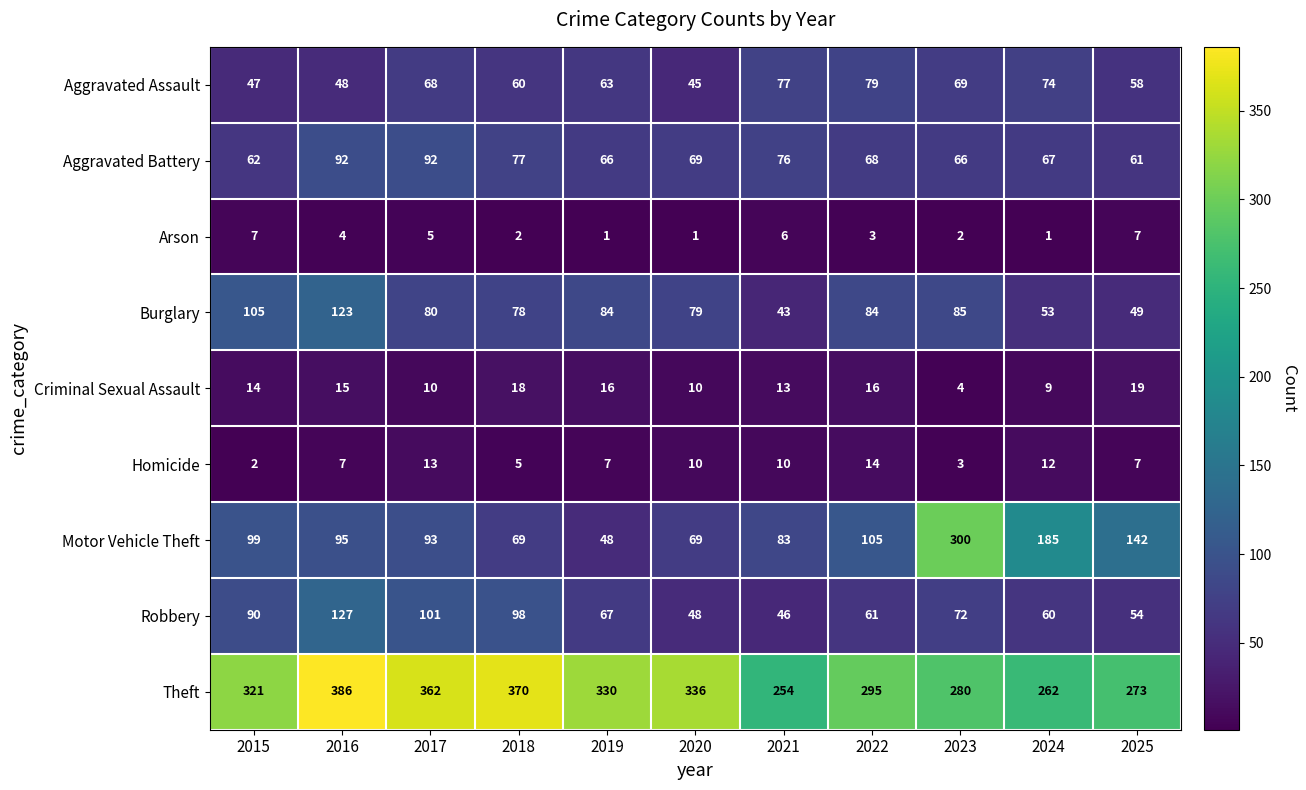

Which series has the largest total across all categories?

Theft